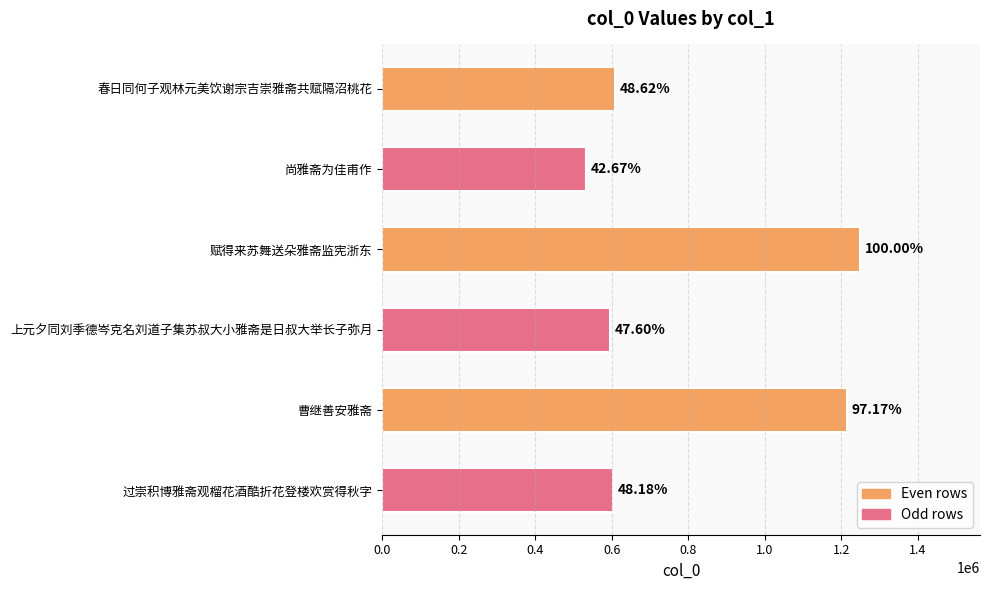

Does the chart contain stacked bars?

No